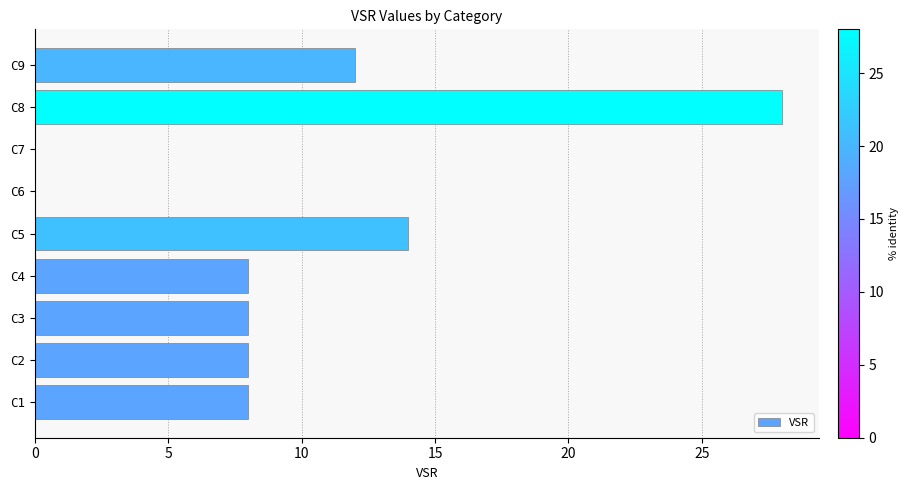

Is it true that the value at C1 is 2?

False